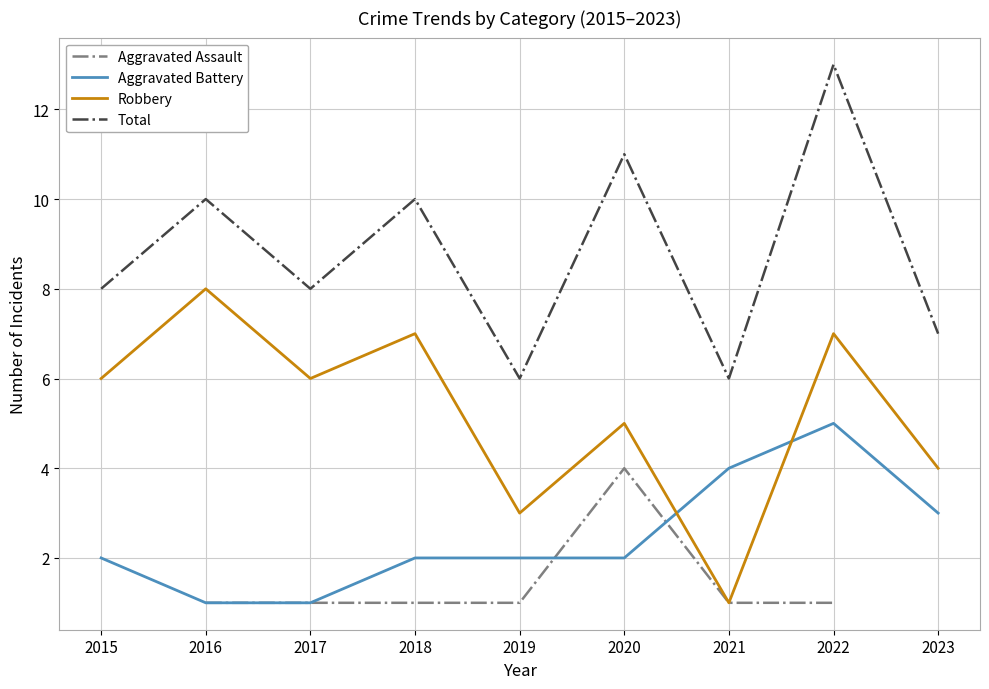

At 2022, list the series in order from largest to smallest.

Total, Robbery, Aggravated Battery, Aggravated Assault